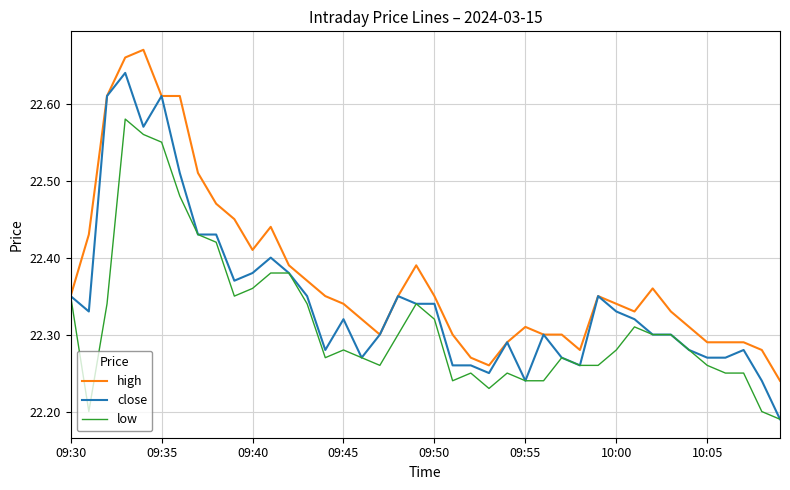

List the series in order of their peak value, highest first.

high, close, low